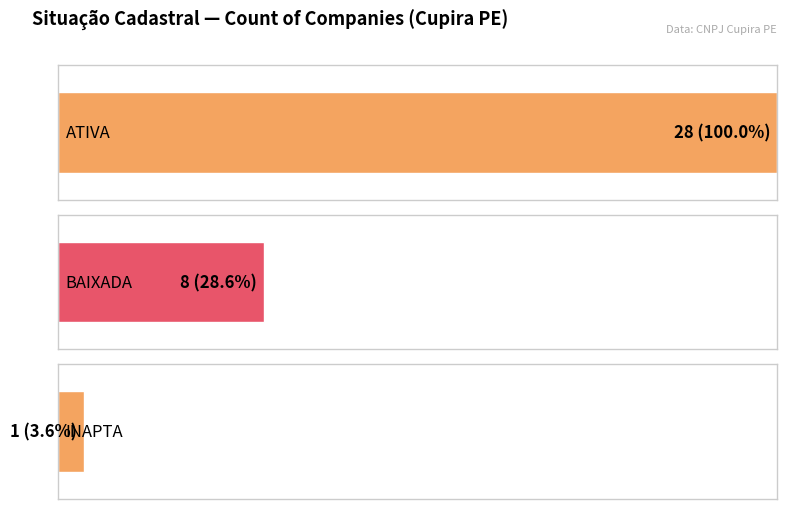

Approximately how many times larger is the value at INAPTA compared to BAIXADA?

0.1